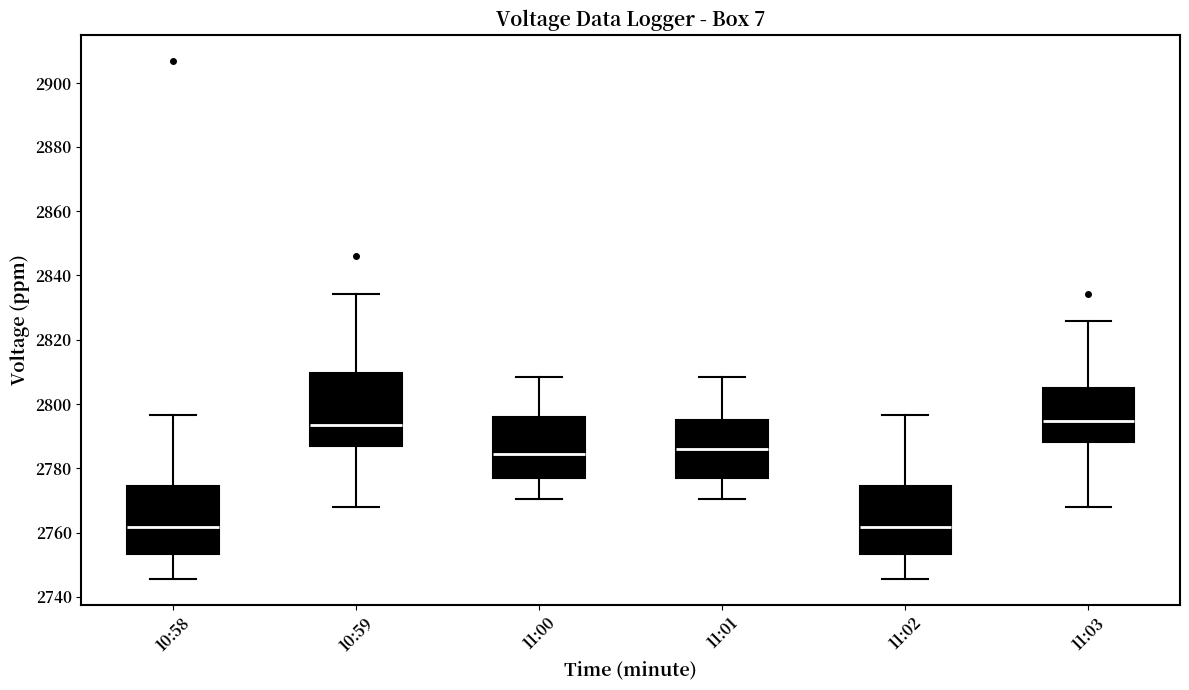

Reading left to right, transcribe this box plot: for each box, give where its median line is, the range the box spans, and where its two whiskers end, as read against the y-axis. The values are not printed on the chart, so give them approximately, as read against the axis.

10:58: median 2762, box 2754 to 2774, whiskers 2746 to 2796
10:59: median 2794, box 2786 to 2810, whiskers 2768 to 2834
11:00: median 2784, box 2776 to 2796, whiskers 2770 to 2808
11:01: median 2786, box 2776 to 2794, whiskers 2770 to 2808
11:02: median 2762, box 2754 to 2774, whiskers 2746 to 2796
11:03: median 2794, box 2788 to 2804, whiskers 2768 to 2826